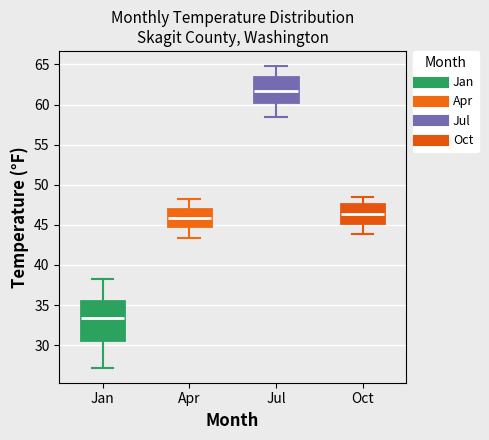

Which box is the tallest, from its lower edge to its upper edge?

Jan